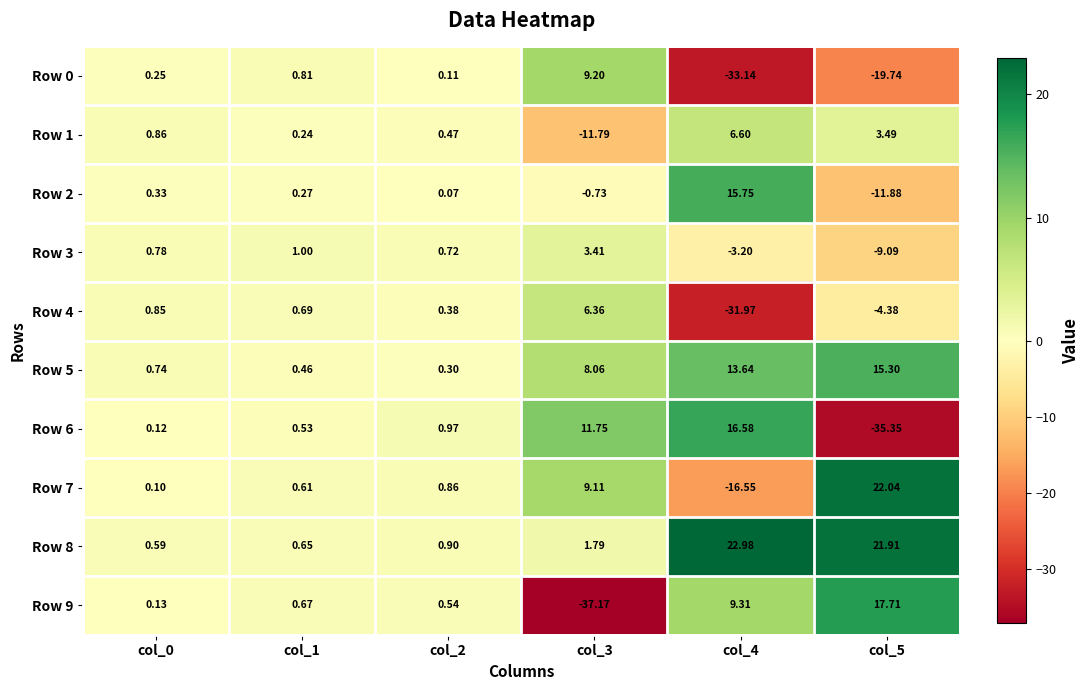

Count the number of data series in this chart.

10